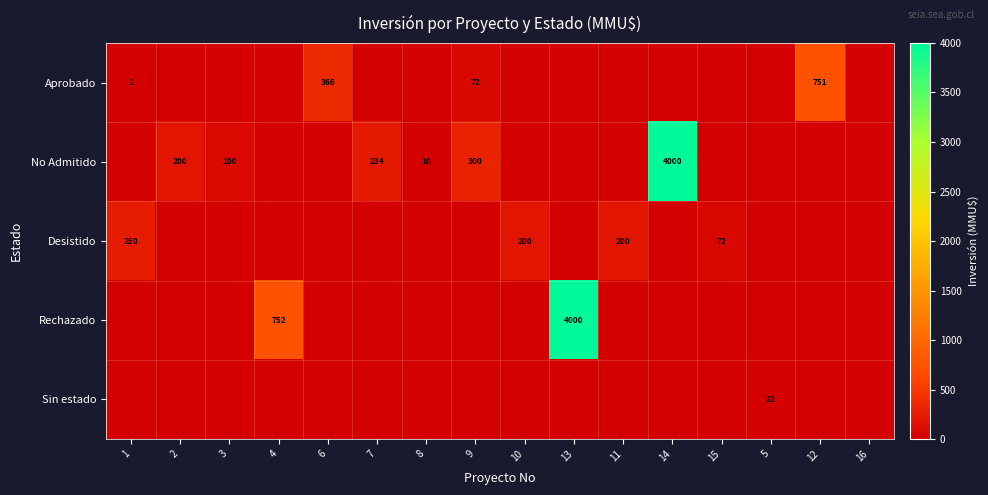

The value of No Admitido at 9 is 80. True or false?

False